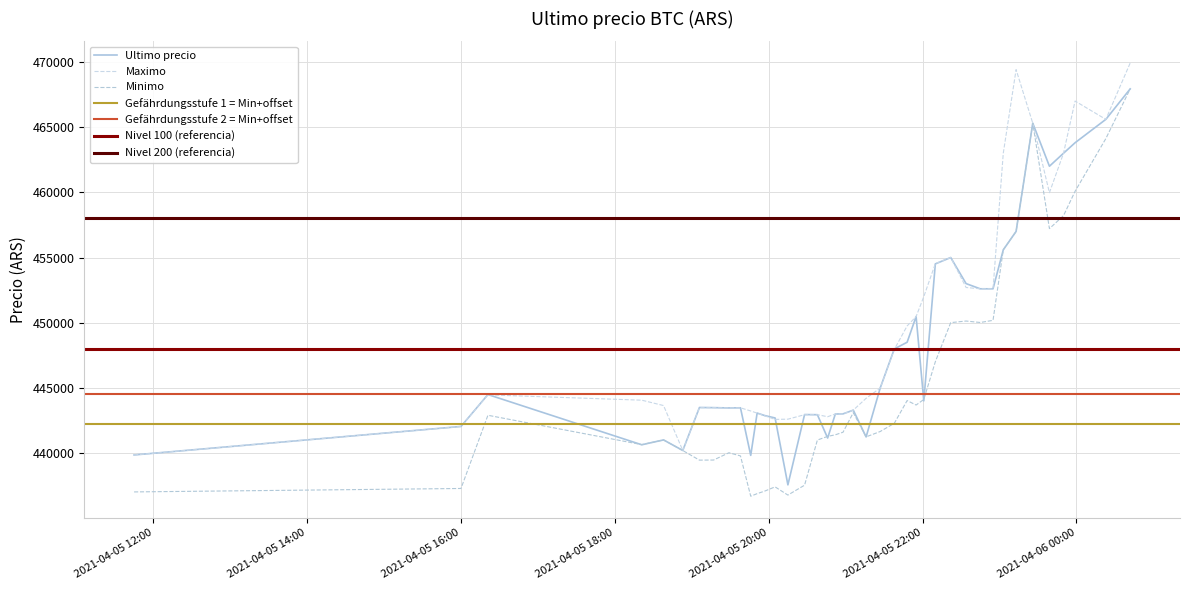

Which has a higher value, 2021-04-05 21:48 or 2021-04-05 20:15?

2021-04-05 21:48